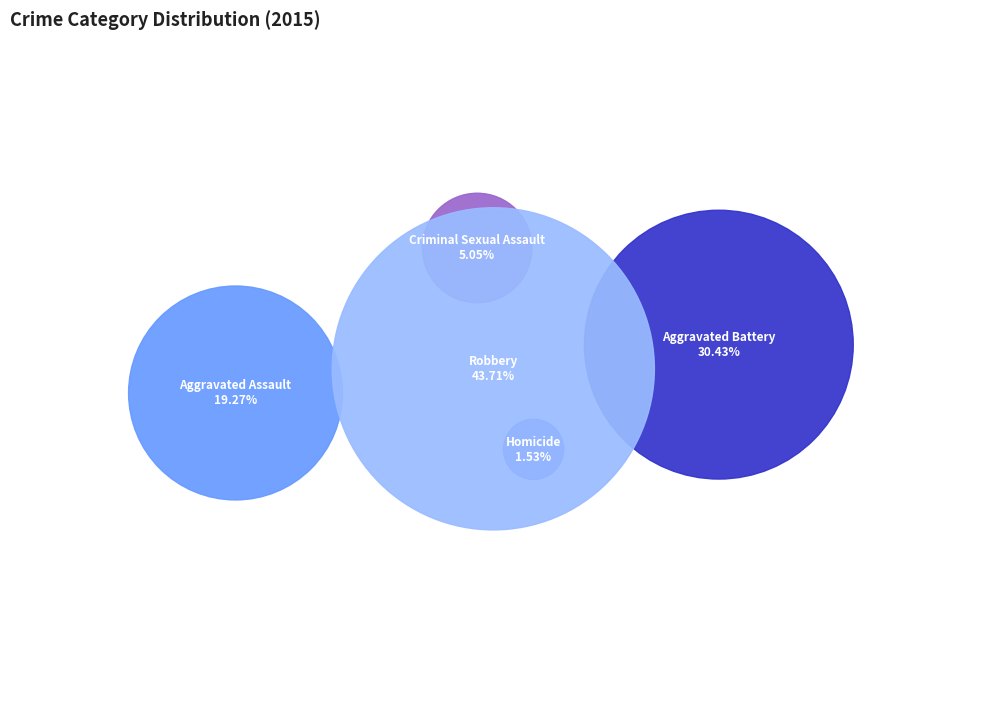

How many slices are in this pie chart?

5